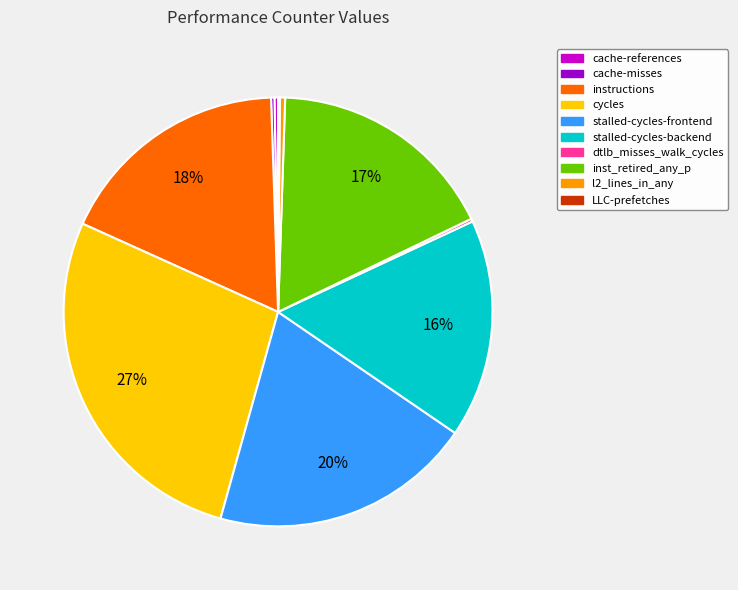

To the nearest percent, what is the average slice percentage?

10%